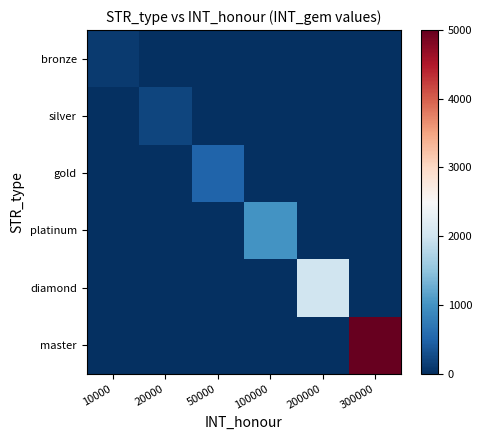

Reading left to right, what are all the values shown in this chart?

bronze: 10000=100	20000=0	50000=0	100000=0	200000=0	300000=0
silver: 10000=0	20000=200	50000=0	100000=0	200000=0	300000=0
gold: 10000=0	20000=0	50000=500	100000=0	200000=0	300000=0
platinum: 10000=0	20000=0	50000=0	100000=1000	200000=0	300000=0
diamond: 10000=0	20000=0	50000=0	100000=0	200000=2000	300000=0
master: 10000=0	20000=0	50000=0	100000=0	200000=0	300000=5000